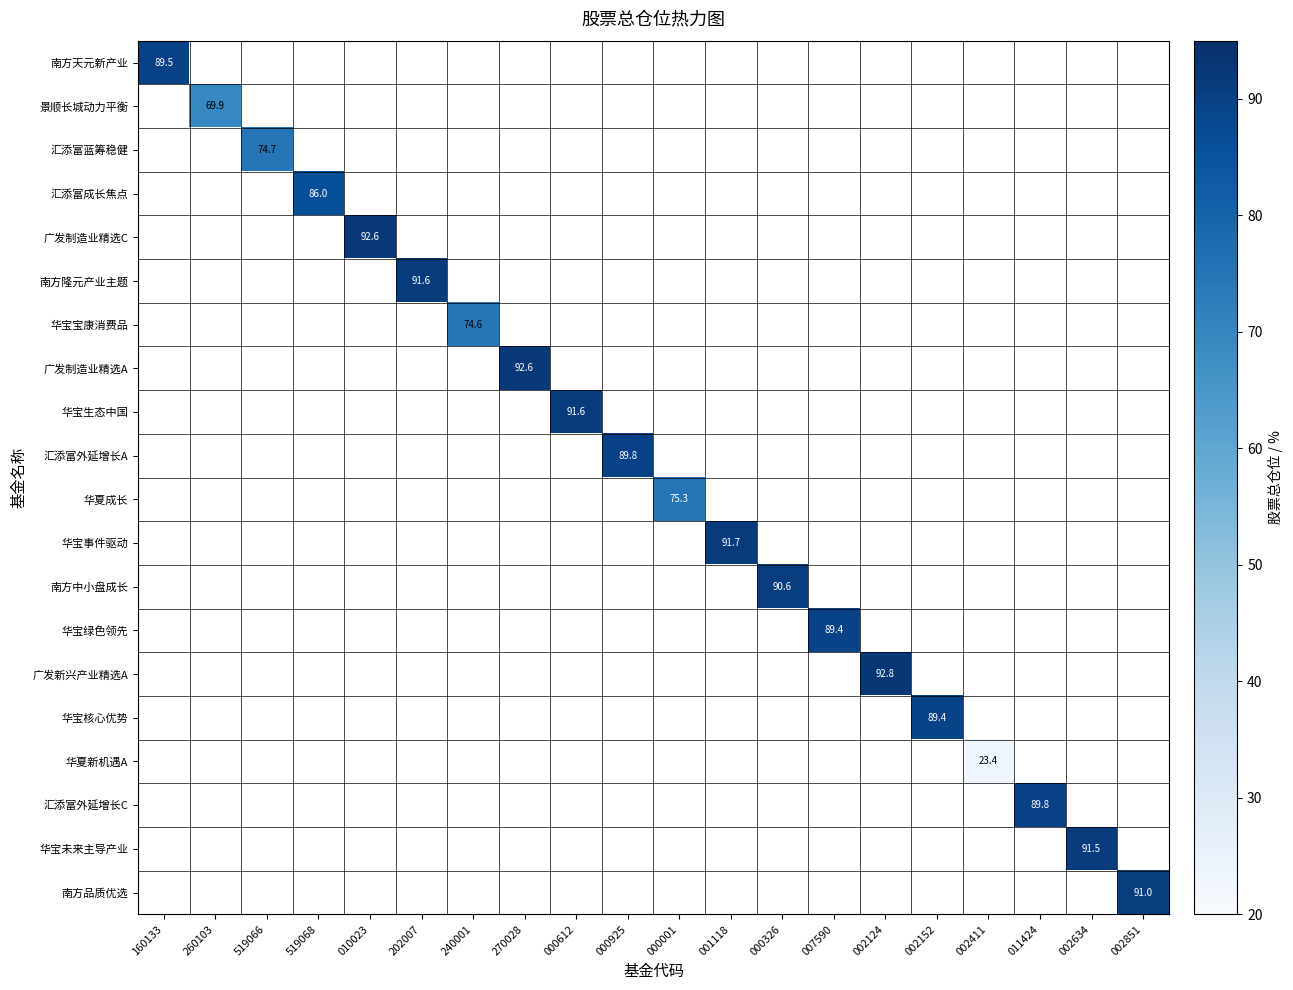

What is the minimum value shown in the chart?

23.4